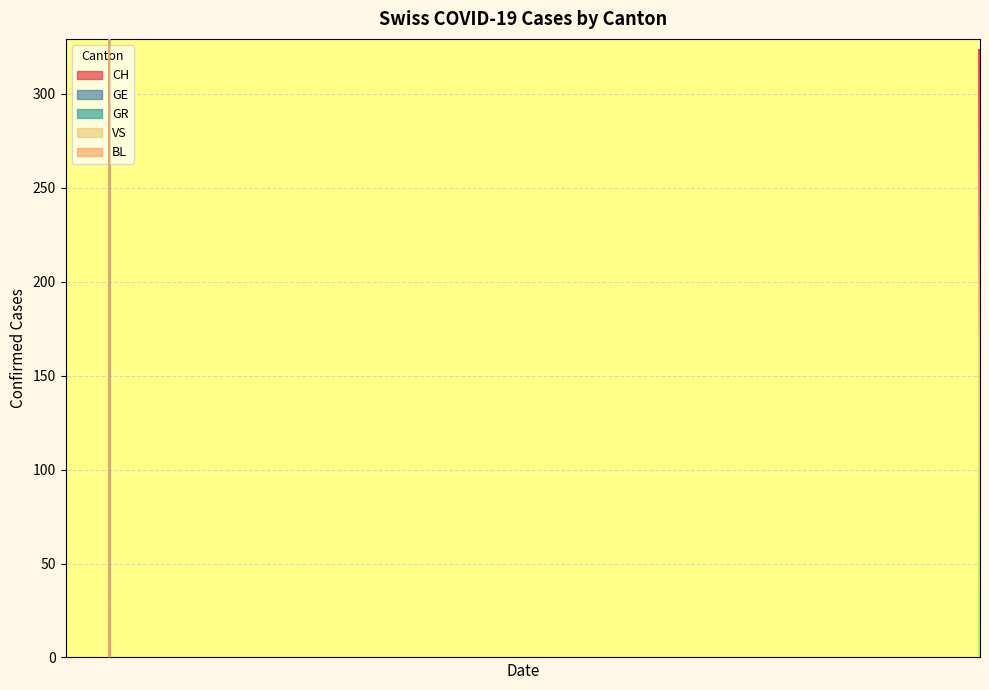

Reading left to right, list all the values displayed in this chart.

CH: 2020-02-25=0	2020-02-26=0	2020-02-27=0	2020-02-28=0	2020-02-29=0	2020-03-01=0	2020-03-02=0	2020-03-03=0	2020-03-04=0	2020-03-05=0	2020-03-06=2	2020-03-07=2	2020-03-08=3	2020-03-09=6	2020-03-10=3	2020-03-11=6	2020-03-12=8	2020-03-13=9	2020-03-14=8	2020-03-15=11	2020-03-16=15	2020-03-17=25	2020-03-18=51	2020-03-19=74	2020-03-20=82	2020-03-21=99	2020-03-22=120	2020-03-23=141	2020-03-24=149	2020-03-25=171	2020-03-26=188	2020-03-27=194	2020-03-28=214	2020-03-29=219	2020-03-30=255	2020-03-31=266	2020-04-01=293	2020-04-02=290	2020-04-03=294	2020-04-04=290
GR: 2020-02-25=0	2020-02-26=0	2020-02-27=0	2020-02-28=0	2020-02-29=0	2020-03-01=0	2020-03-02=0	2020-03-03=0	2020-03-04=0	2020-03-05=0	2020-03-06=4	2020-03-07=4	2020-03-08=5	2020-03-09=11	2020-03-10=5	2020-03-11=11	2020-03-12=30	2020-03-13=28	2020-03-14=29	2020-03-15=34	2020-03-16=44	2020-03-17=69	2020-03-18=98	2020-03-19=131	2020-03-20=150	2020-03-21=183	2020-03-22=206	2020-03-23=235	2020-03-24=243	2020-03-25=261	2020-03-26=287	2020-03-27=299	2020-03-28=335	2020-03-29=341	2020-03-30=384	2020-03-31=393	2020-04-01=433	2020-04-02=426	2020-04-03=437	2020-04-04=427
VS: 2020-02-25=0	2020-02-26=0	2020-02-27=0	2020-02-28=0	2020-02-29=0	2020-03-01=0	2020-03-02=0	2020-03-03=0	2020-03-04=0	2020-03-05=0	2020-03-06=2	2020-03-07=2	2020-03-08=3	2020-03-09=7	2020-03-10=4	2020-03-11=10	2020-03-12=25	2020-03-13=26	2020-03-14=26	2020-03-15=32	2020-03-16=40	2020-03-17=64	2020-03-18=96	2020-03-19=129	2020-03-20=148	2020-03-21=179	2020-03-22=199	2020-03-23=225	2020-03-24=232	2020-03-25=253	2020-03-26=278	2020-03-27=288	2020-03-28=322	2020-03-29=327	2020-03-30=368	2020-03-31=377	2020-04-01=416	2020-04-02=408	2020-04-03=419	2020-04-04=410